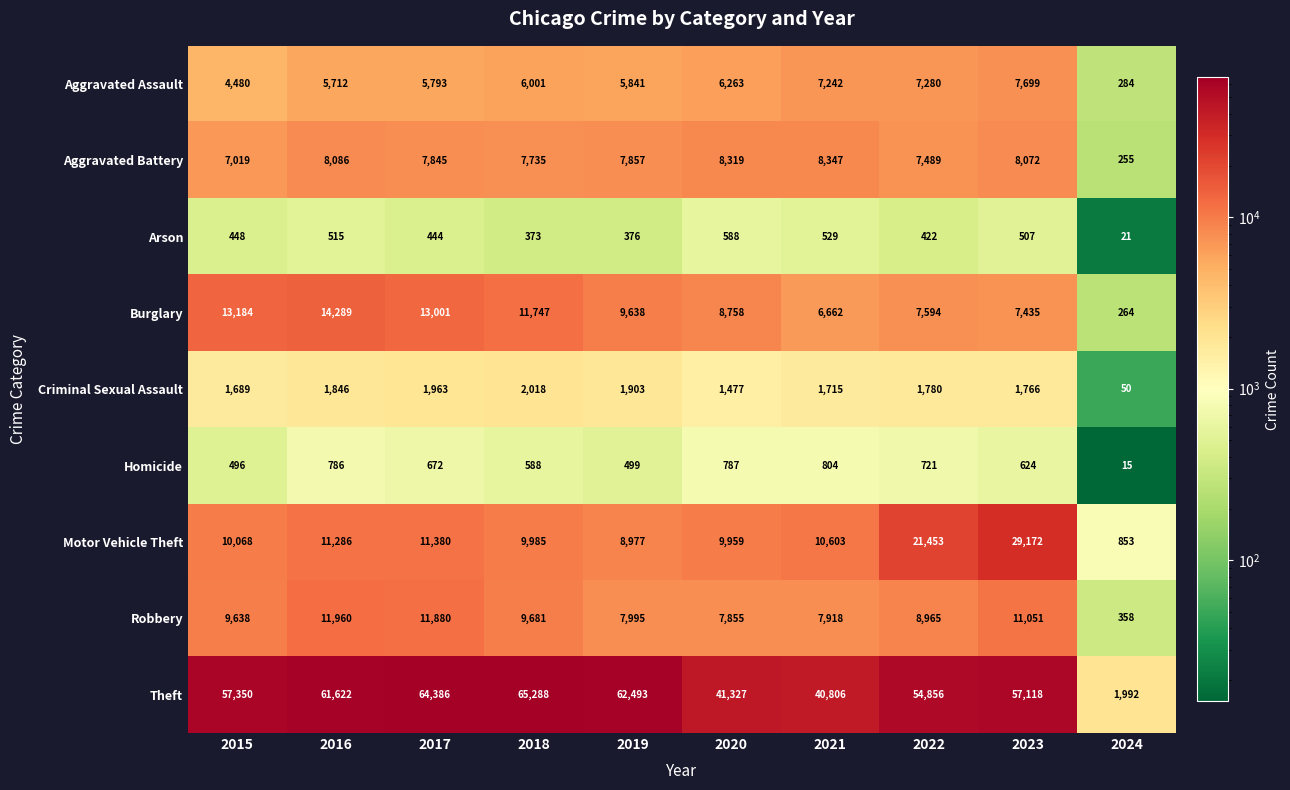

What is the difference between the highest and lowest values at 2023?

56611